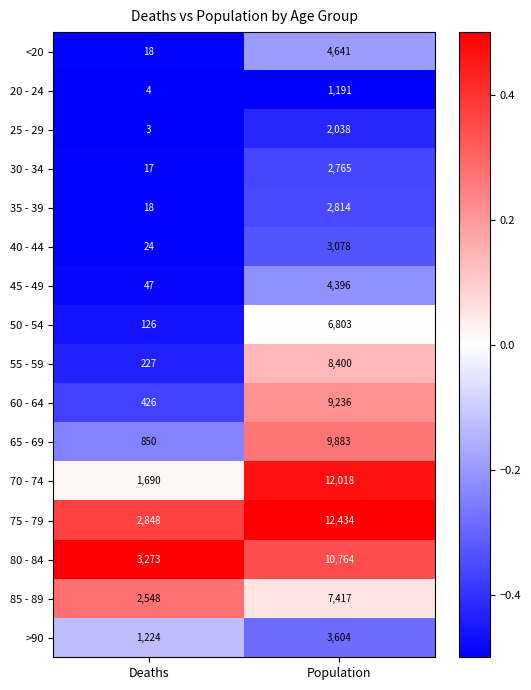

What is the difference between the highest and lowest values at Deaths?

3270